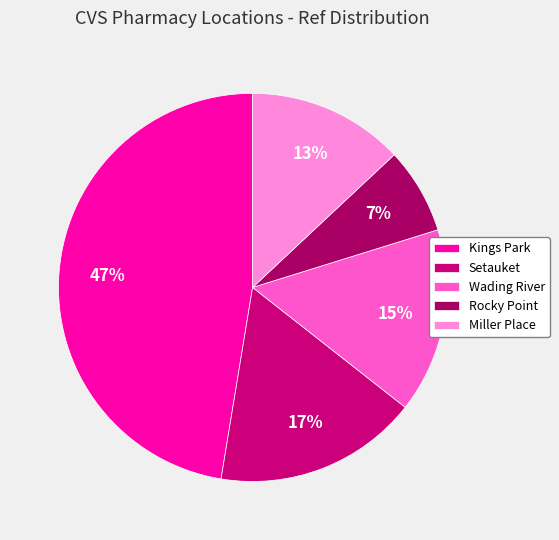

How many segments does this pie chart have?

5